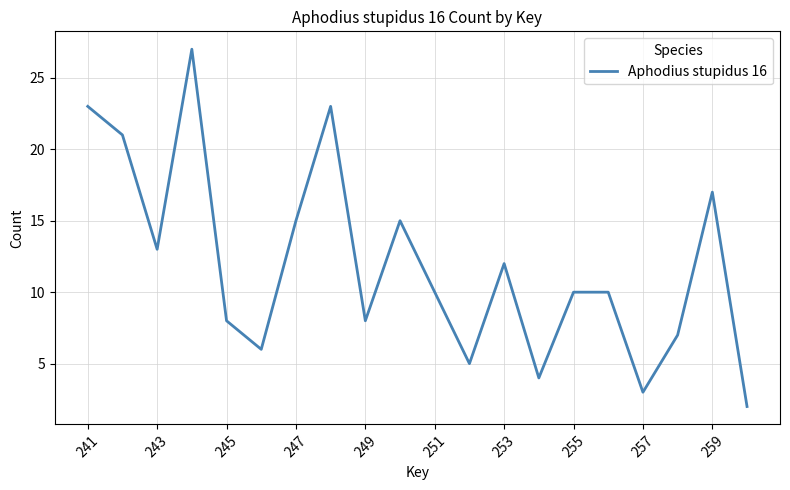

Is this an area chart (filled region under the line)?

No